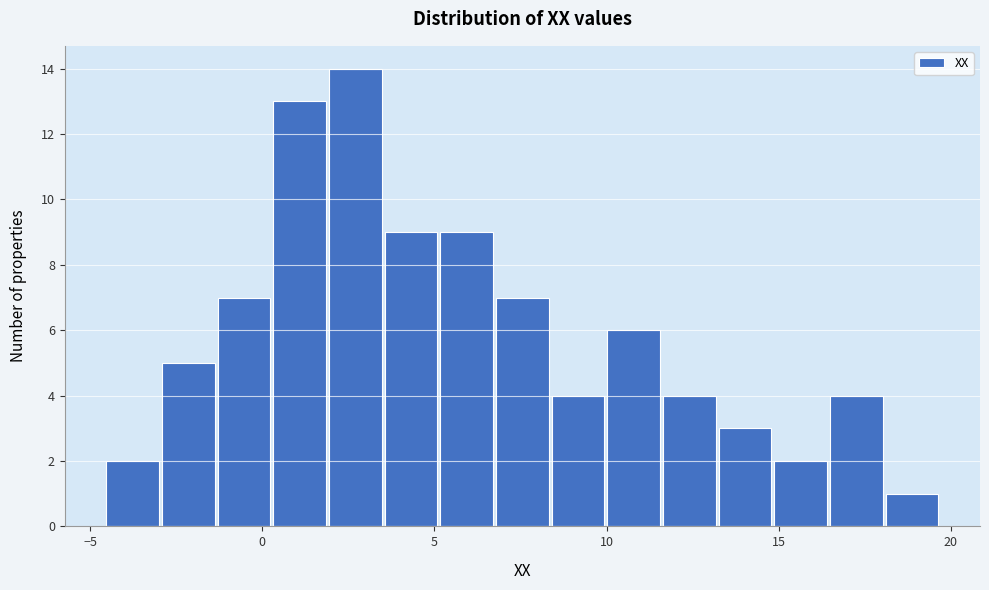

Around what value on the x-axis is the tallest bar? Give the approximate position of its centre, as read against the axis.

2.5